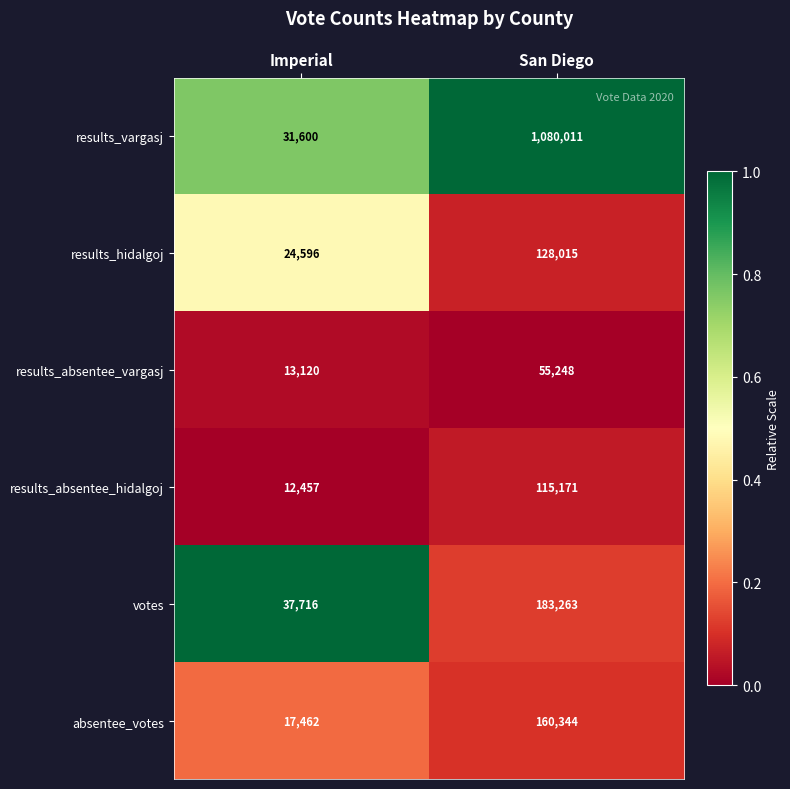

What is the total value across all series at Imperial?

136951